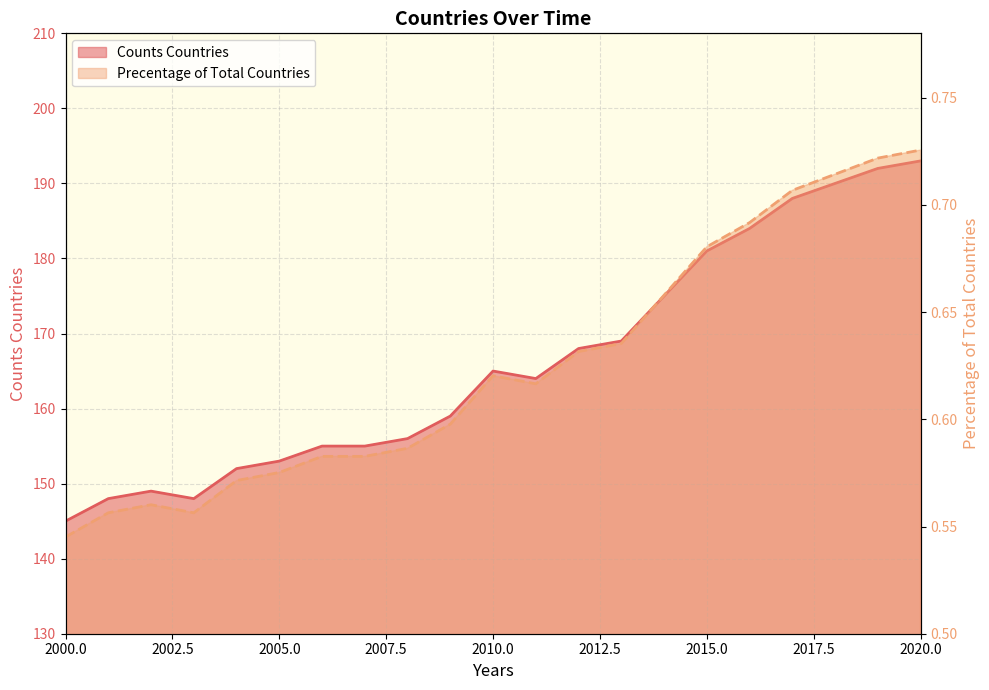

In Counts Countries, how many points are higher than both neighbors (excluding endpoints)?

2